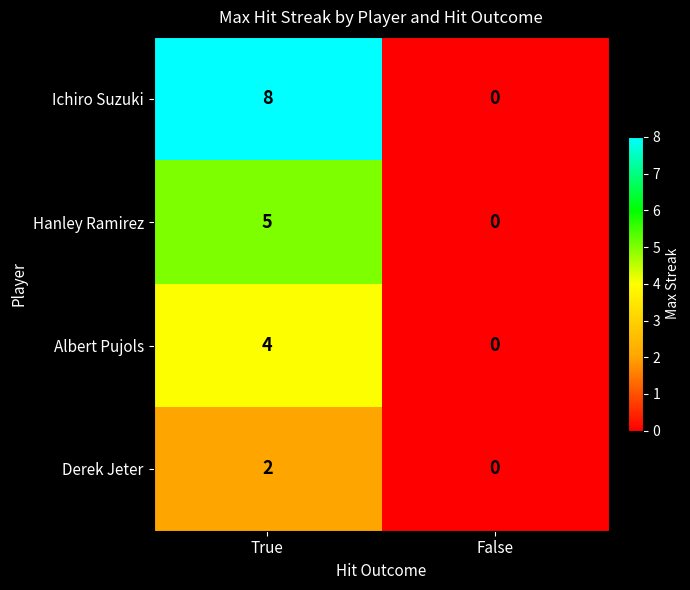

Is it true that Albert Pujols equals 0 at False?

True